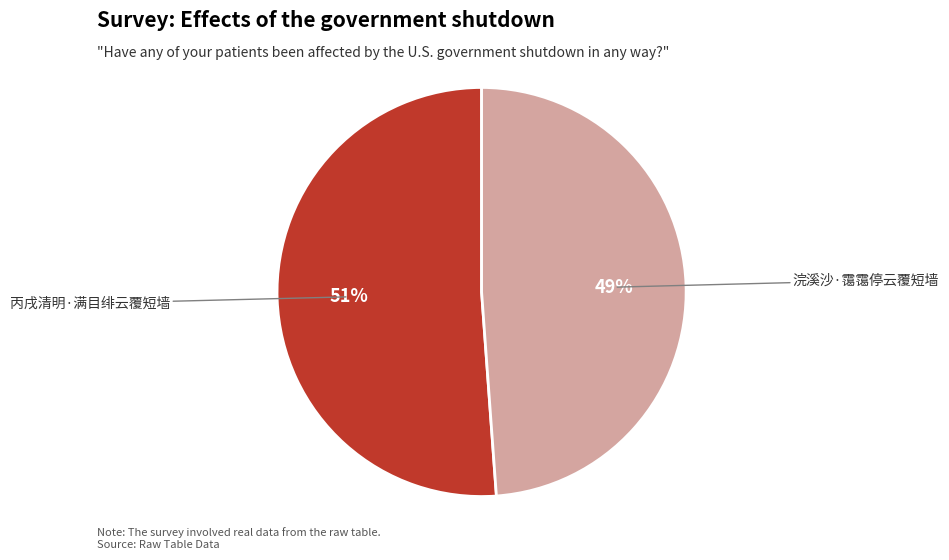

Which slice represents more than half of the pie?

丙戌清明·满目绯云覆短墙